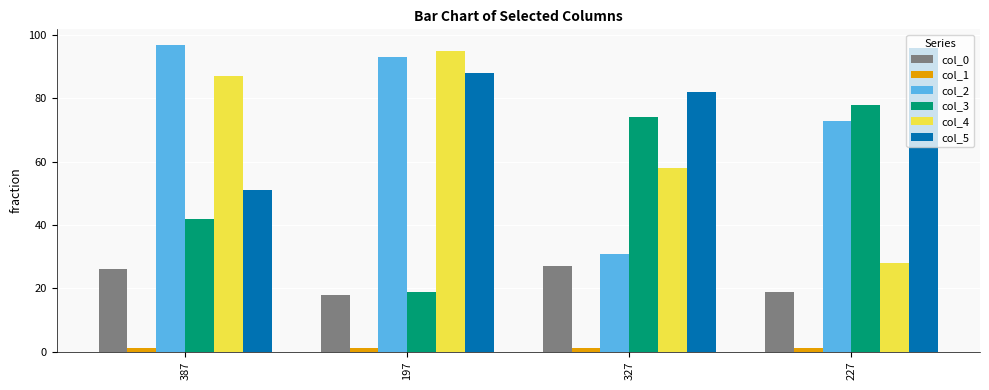

What position from the right is 197?

3